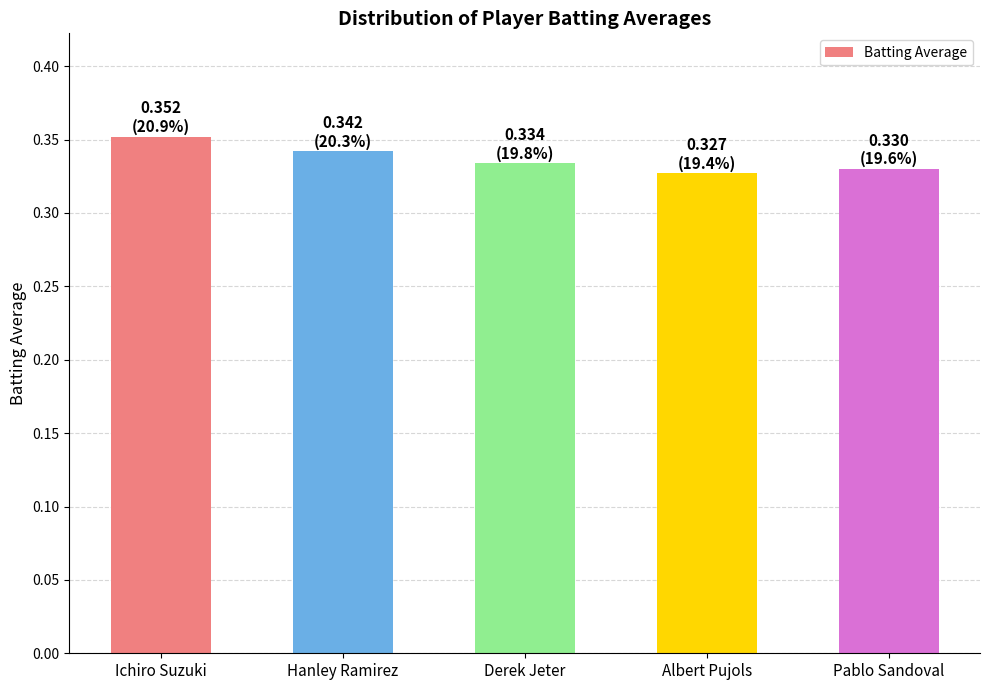

The chart shows a value of 0.5 at Derek Jeter. True or false?

False